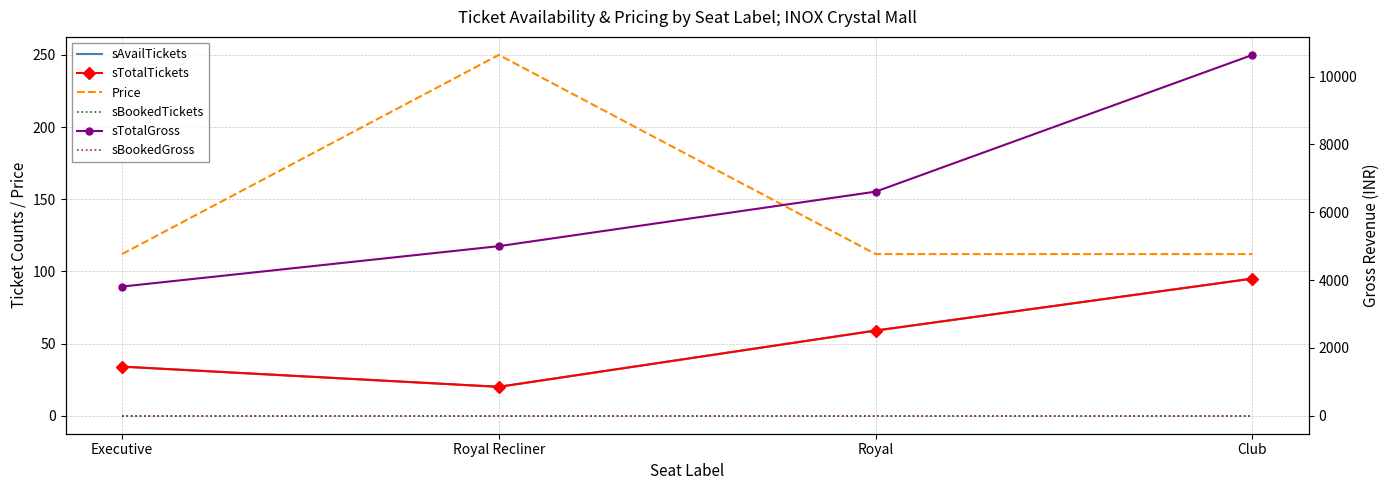

At Royal Recliner, list the series in order from largest to smallest.

sTotalGross, Price, sAvailTickets, sTotalTickets, sBookedTickets, sBookedGross